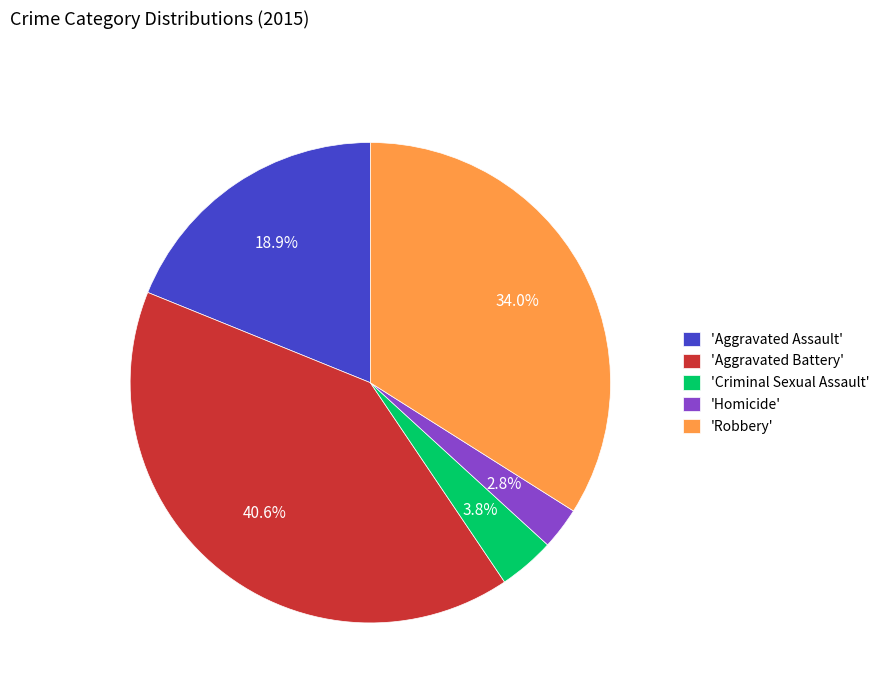

What is the smallest slice in the pie chart?

'Homicide'